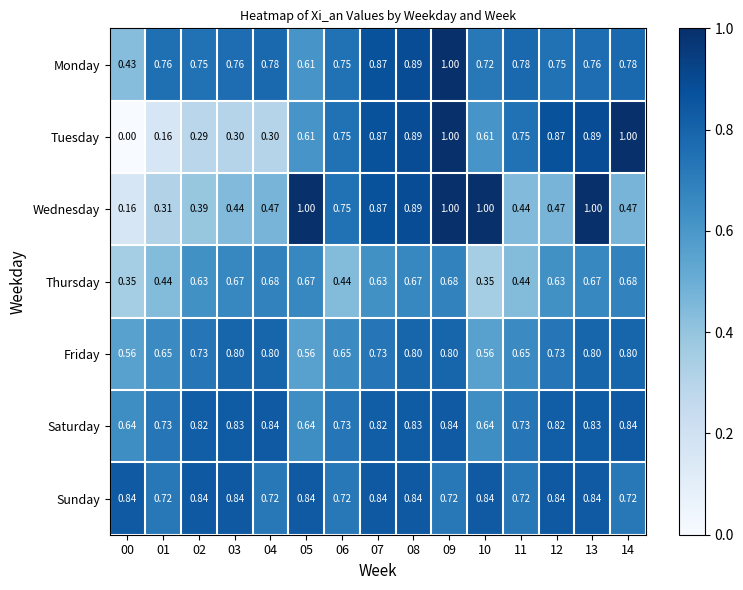

Which series has the widest spread of values?

Tuesday